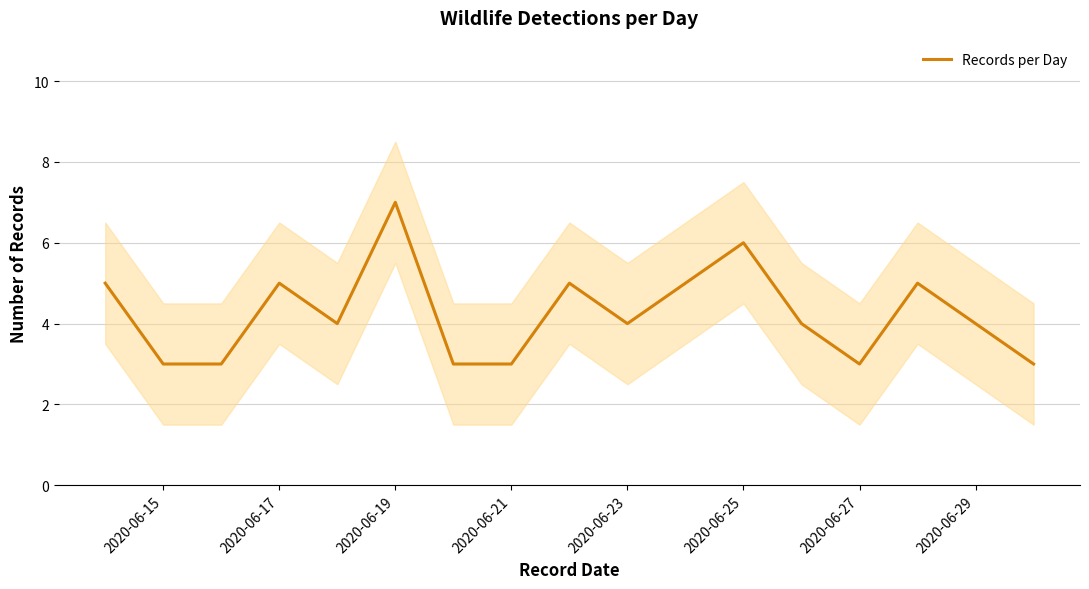

What is the difference between the maximum and minimum values?

4